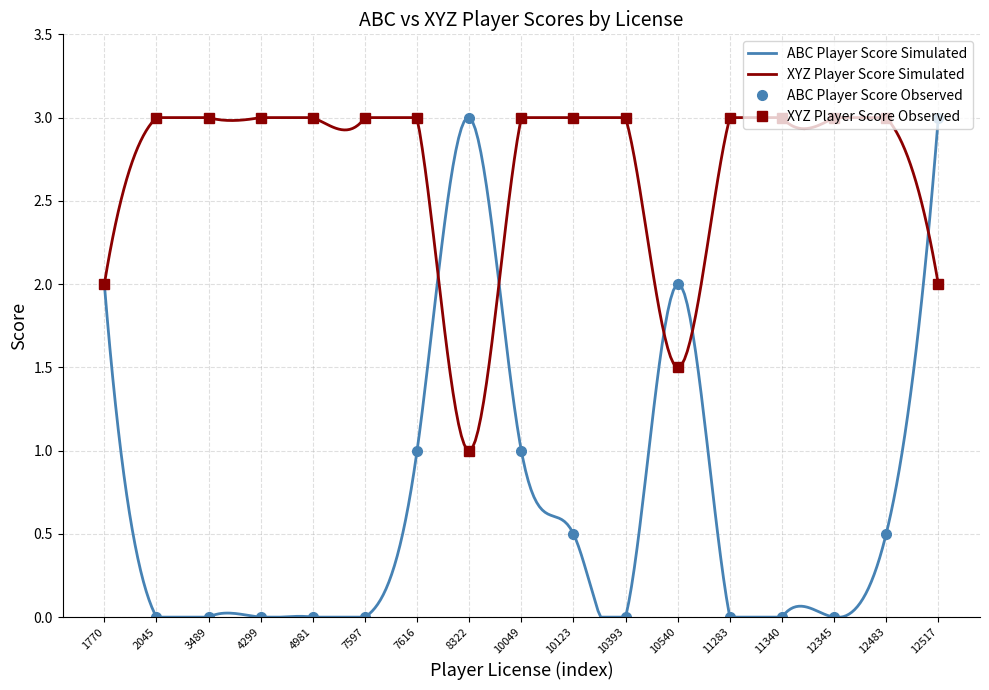

At which label does abc_player_score reach its minimum?

10393